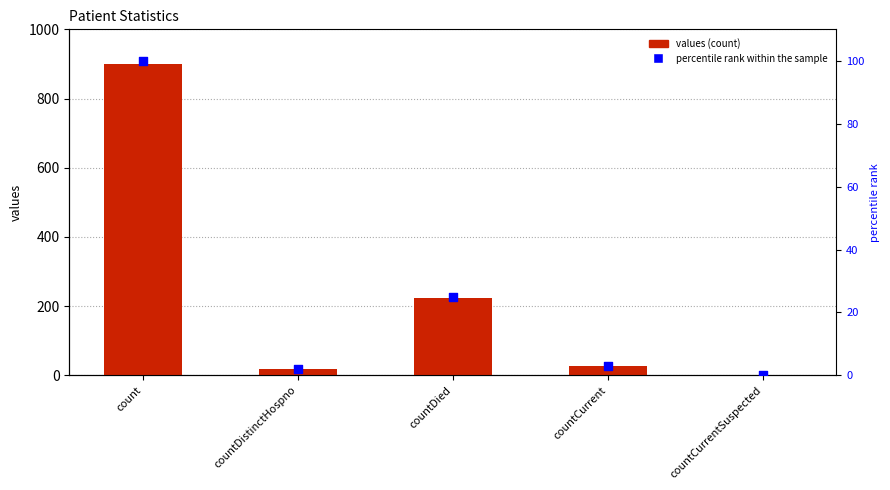

At which category is the sum across all series the highest?

count